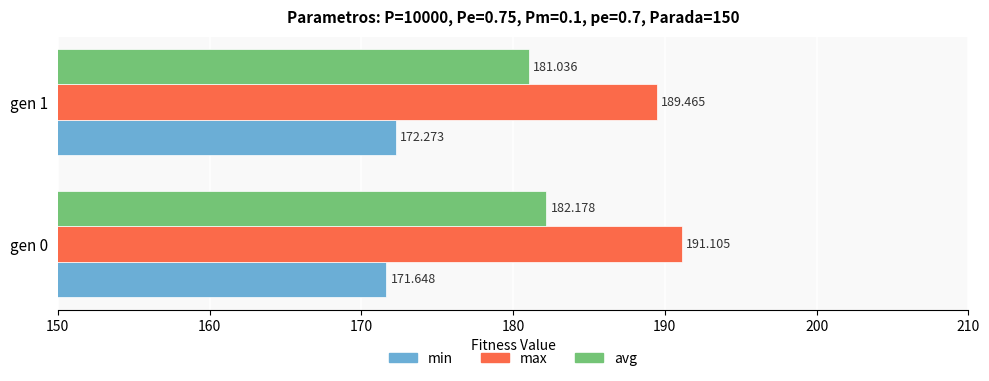

At how many categories does at least one series exceed 173?

2